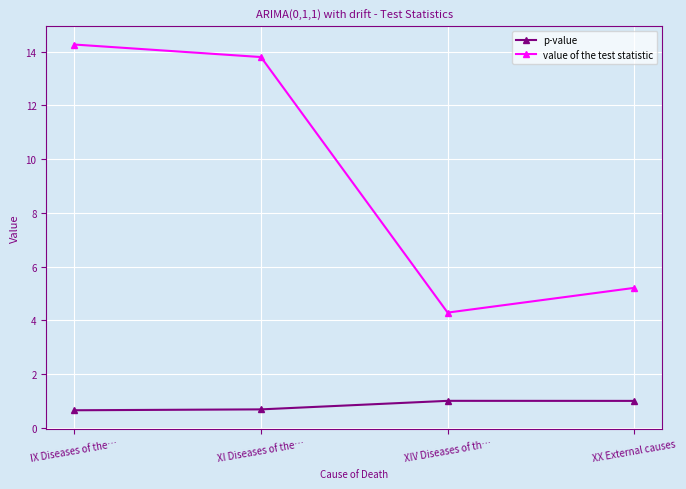

Rank the series by their average value, from lowest to highest.

p-value, value of the test statistic